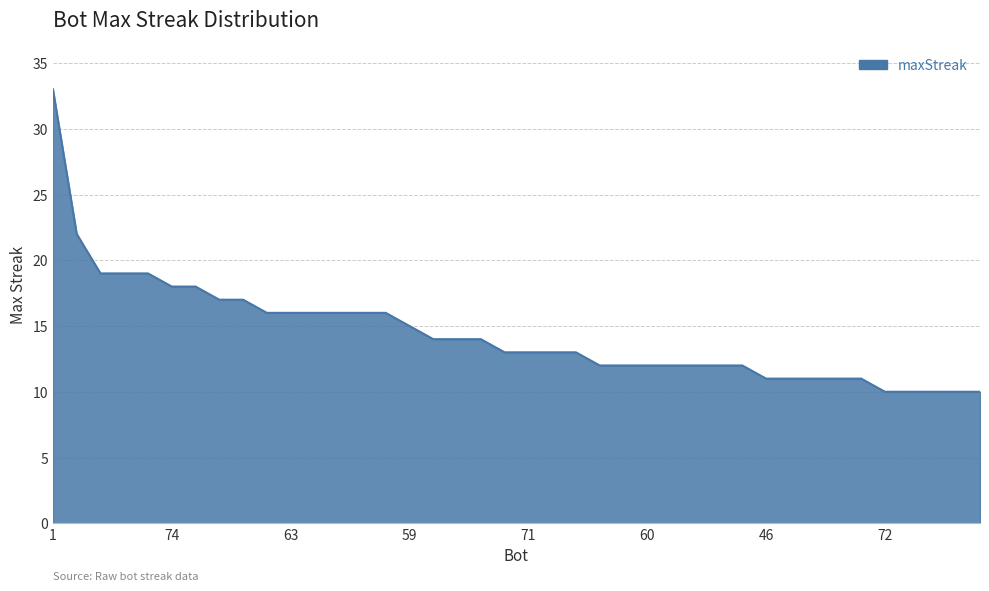

Reading left to right, list all the values displayed in this chart.

33	22	19	19	19	18	18	17	17	16	16	16	16	16	16	15	14	14	14	13	13	13	13	12	12	12	12	12	12	12	11	11	11	11	11	10	10	10	10	10